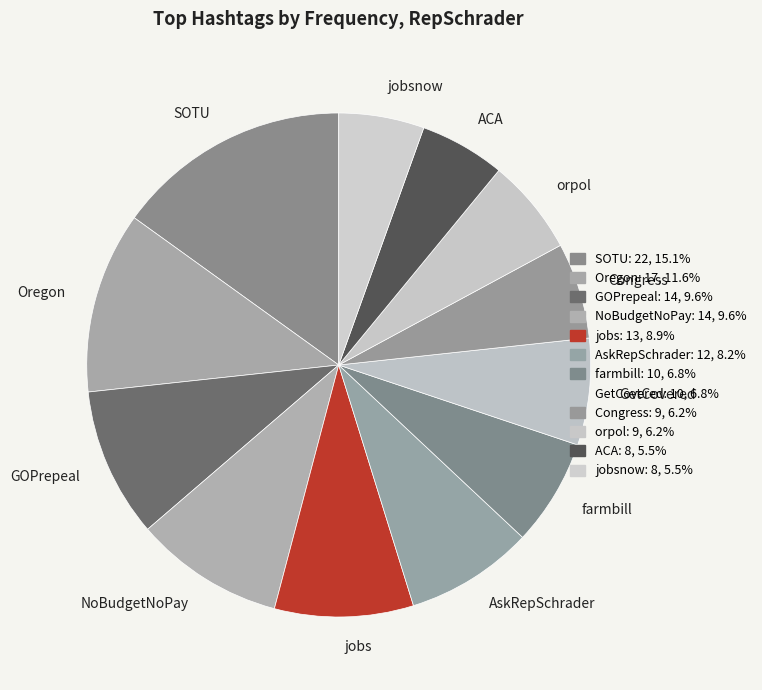

How many segments does this pie chart have?

12